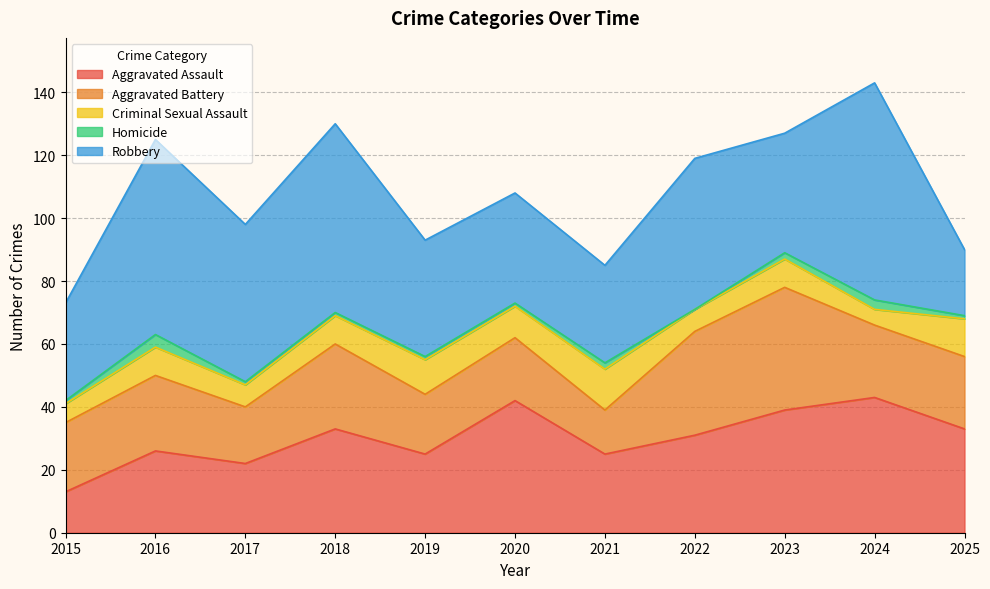

What is the value of the Aggravated Assault point at the 11th from the left?

33